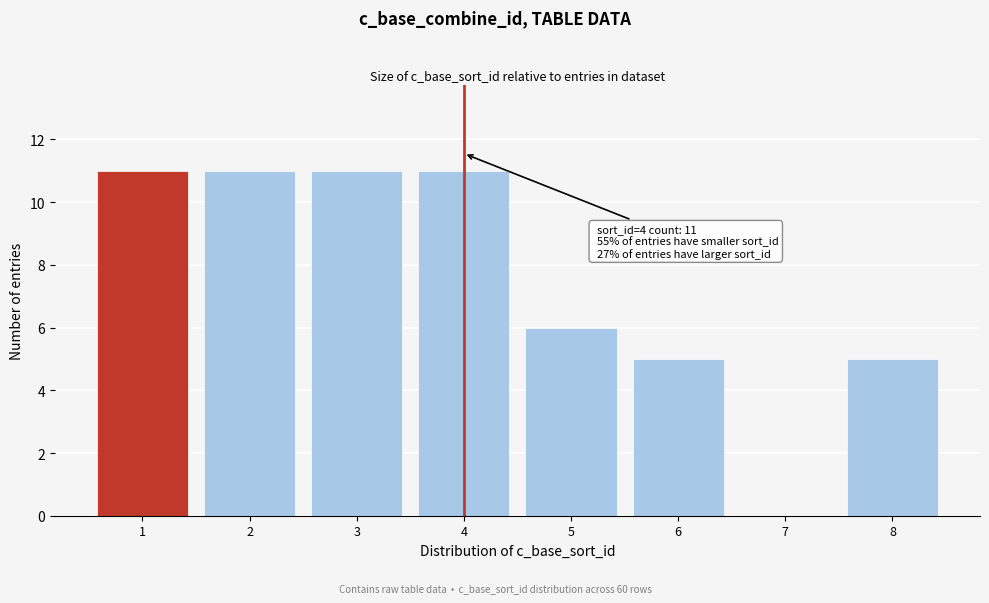

Reading left to right, transcribe all the data shown in this chart.

1=11	2=11	3=11	4=11	5=6	6=5	7=0	8=5